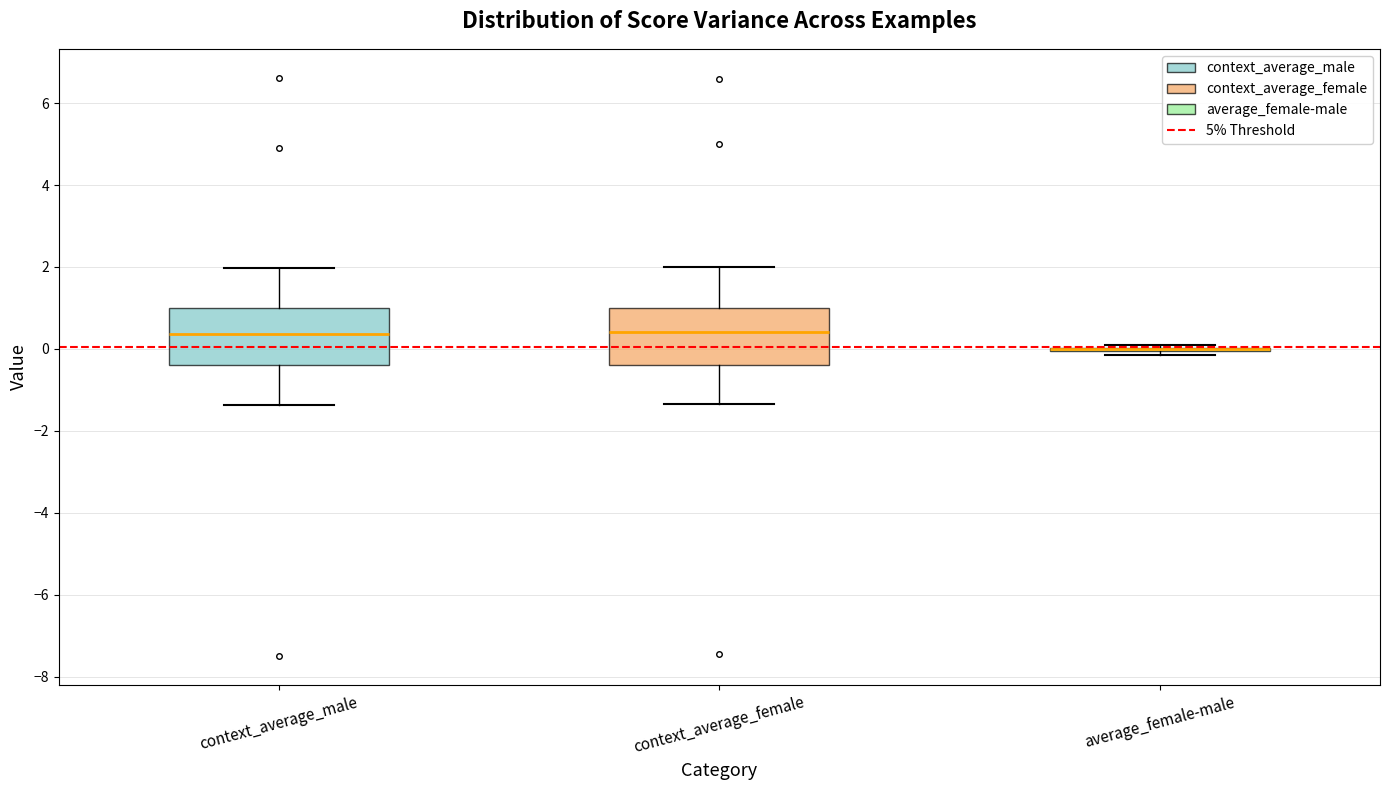

Reading left to right, transcribe this box plot: for each box, give where its median line is, the range the box spans, and where its two whiskers end, as read against the y-axis. The values are not printed on the chart, so give them approximately, as read against the axis.

context_average_male: median 0.4, box -0.4 to 1.0, whiskers -1.4 to 2.0
context_average_female: median 0.4, box -0.4 to 1.0, whiskers -1.4 to 2.0
average_female-male: box collapsed to a line at 0.0, whiskers -0.2 to 0.2